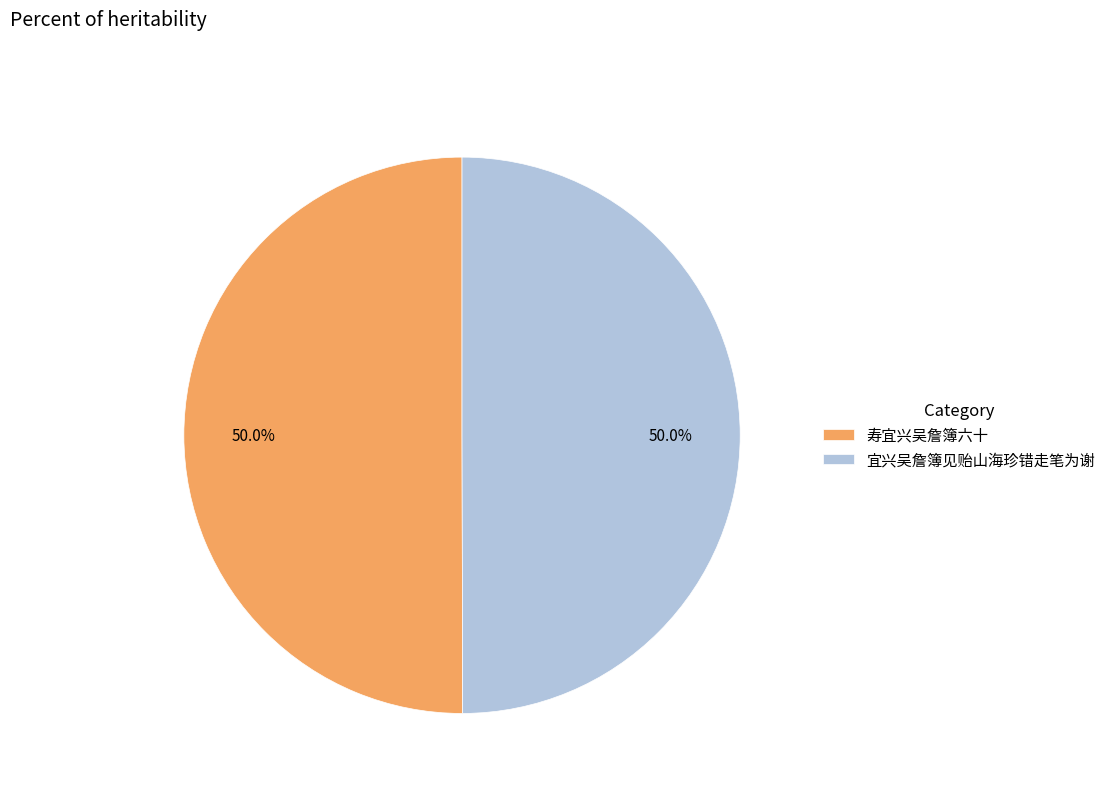

To the nearest percent, what is the combined percentage of 宜兴吴詹簿见贻山海珍错走笔为谢 and 寿宜兴吴詹簿六十?

100%